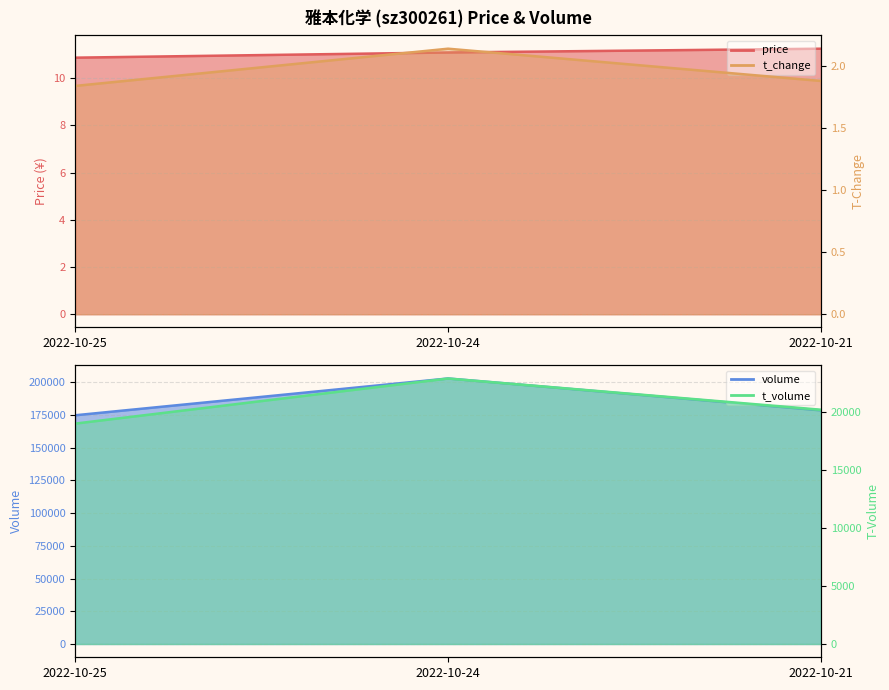

The t_change series shows 1.3 at 2022-10-21. True or false?

False